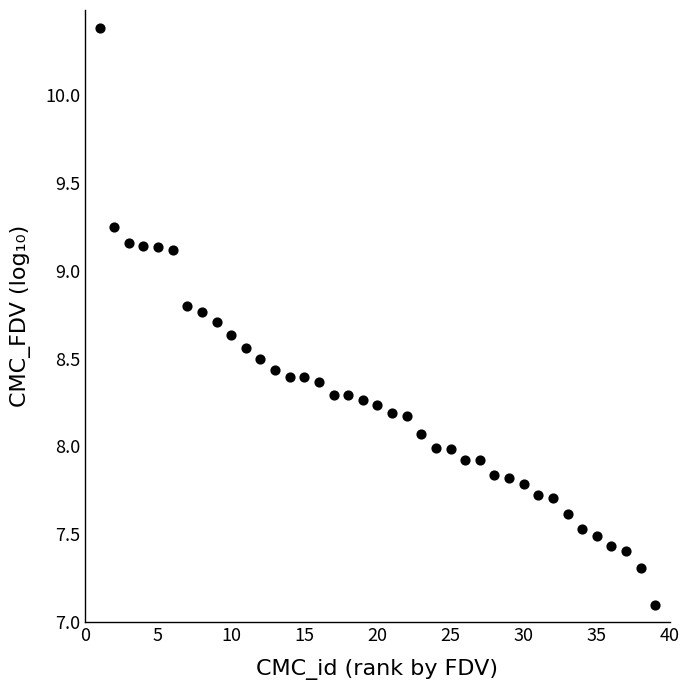

What is the range of X values (max minus min)?

38.0